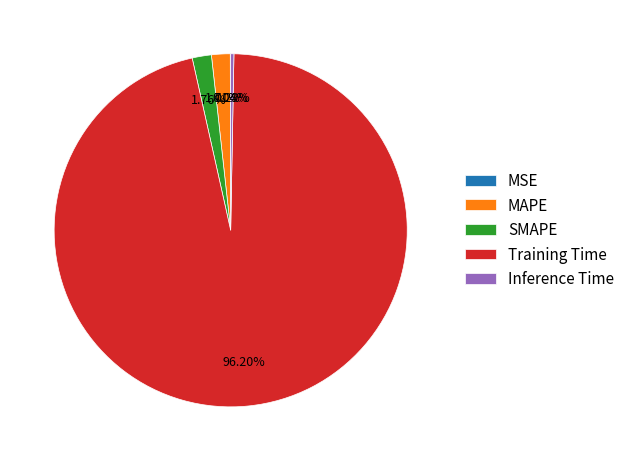

Is there any slice that represents more than half of the pie?

Yes